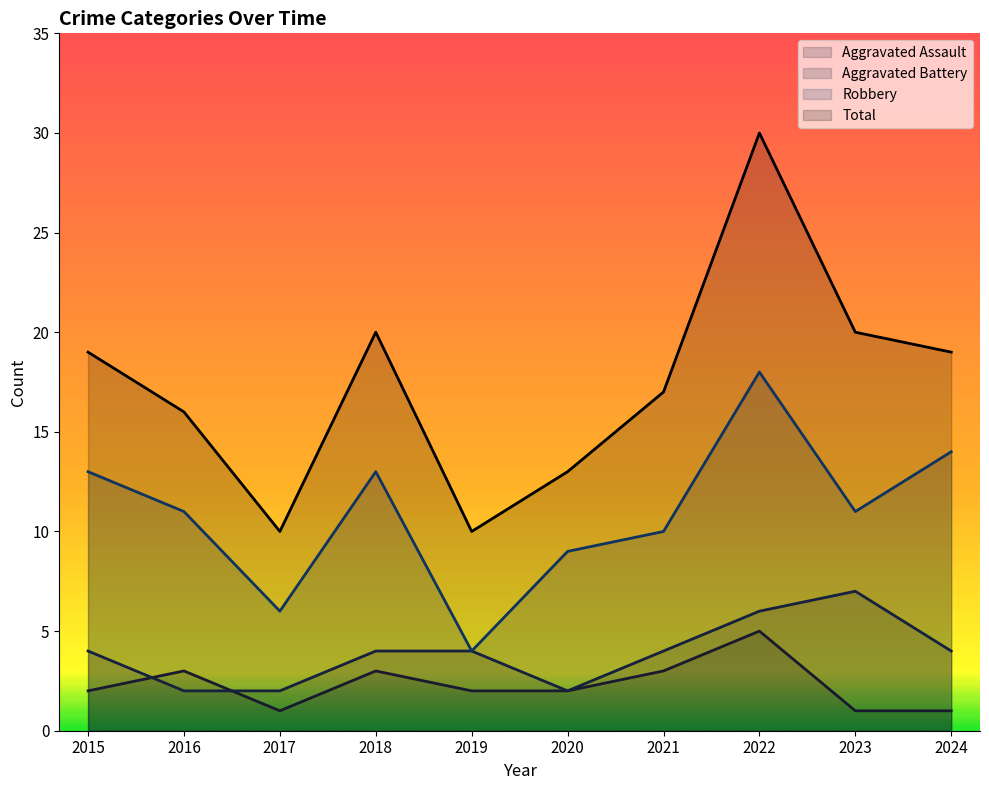

What is the approximate value of Aggravated Assault at 2016?

3